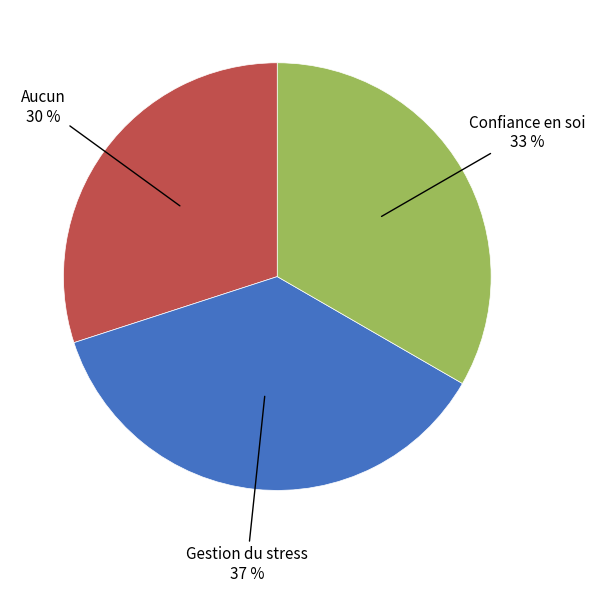

Is there a majority slice in this chart?

No